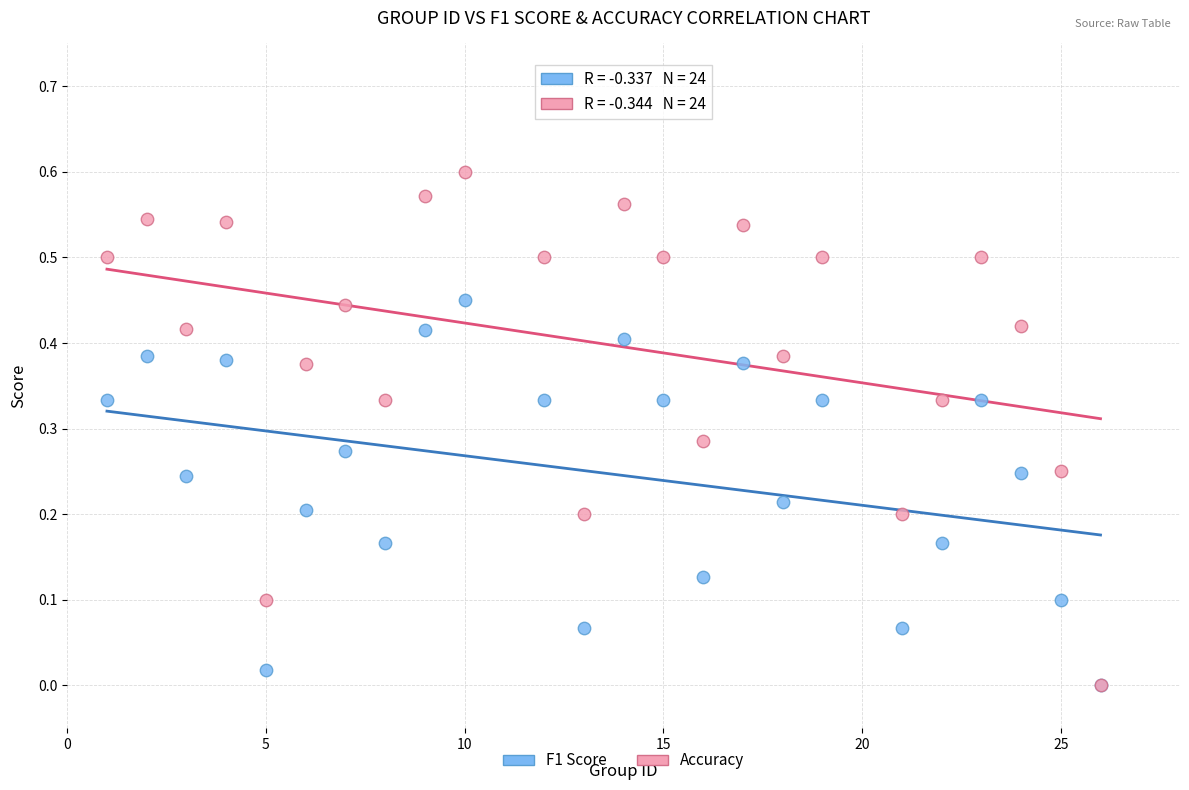

What are all the series names shown in the legend?

F1 Score, Accuracy